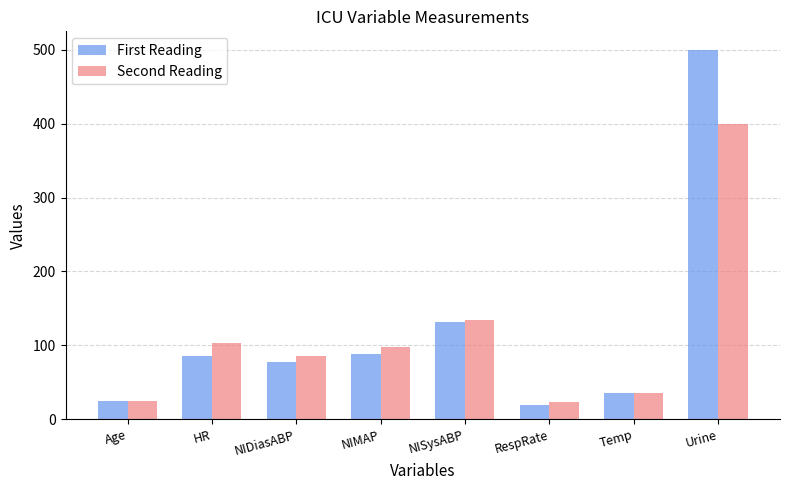

The value of First Reading at HR is 36.0. True or false?

False